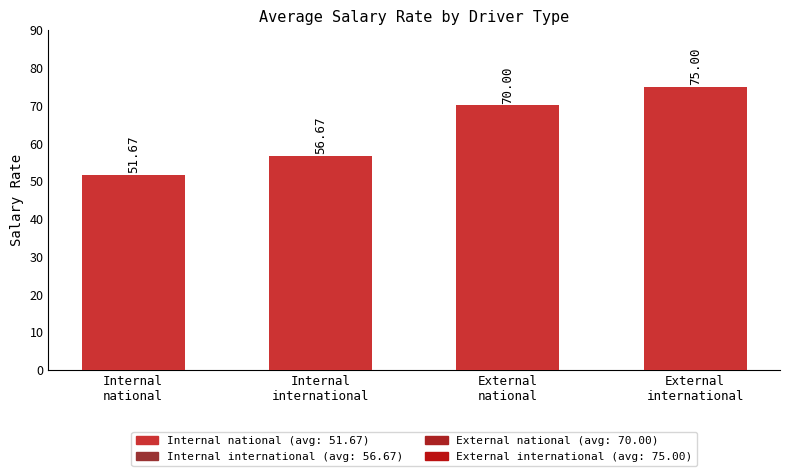

Does the chart contain any negative values?

No